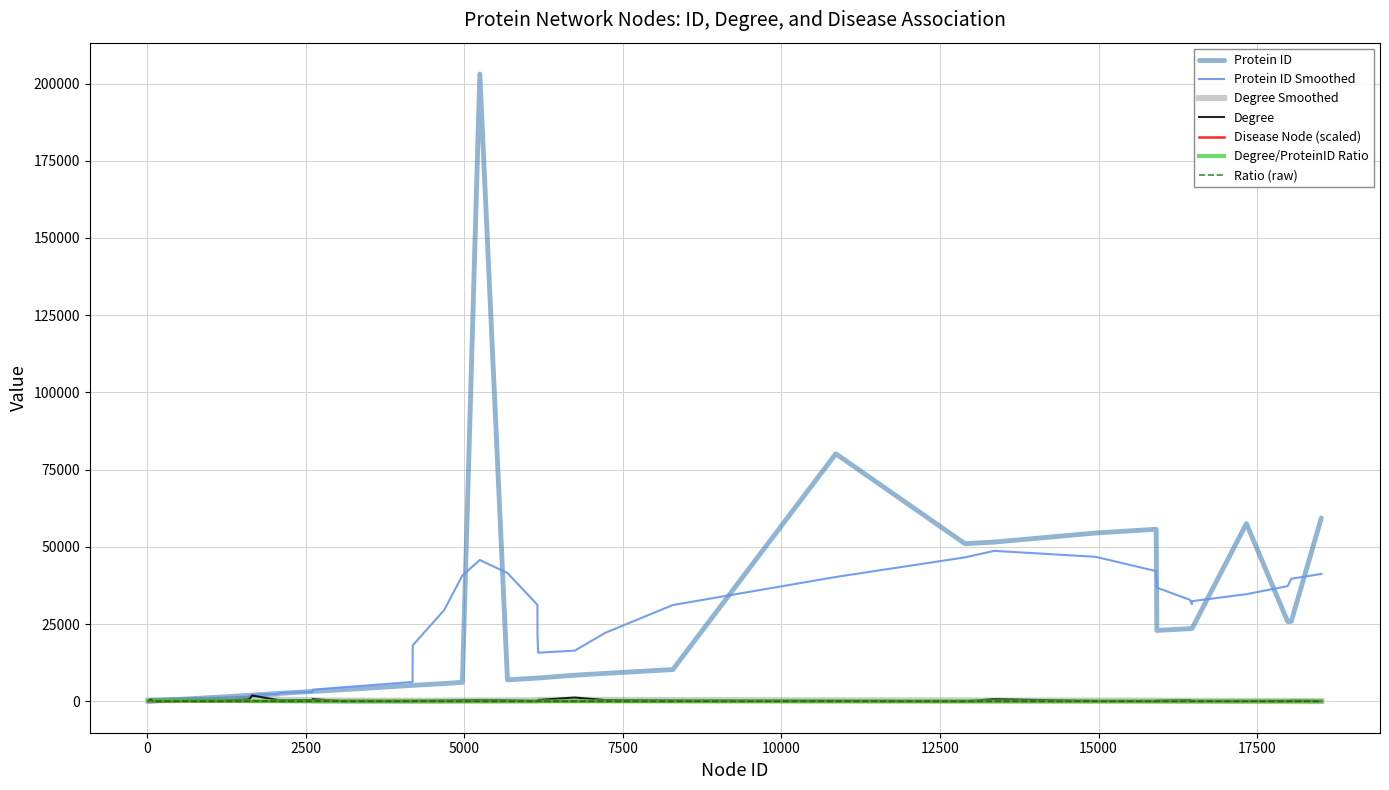

Is it true that Degree equals 1194 at 2606?

False